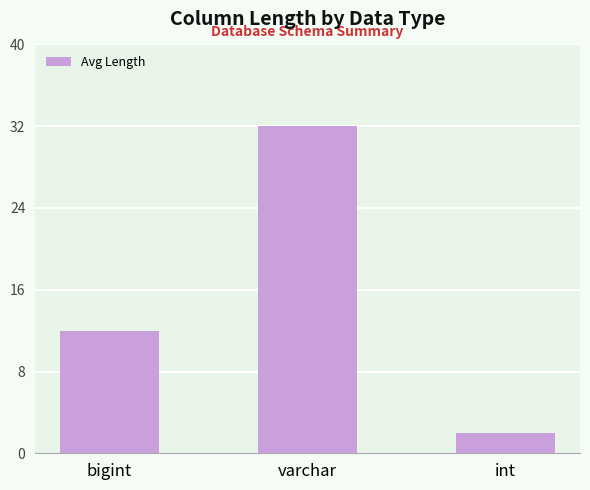

True or false: the data shows 6 at bigint.

False